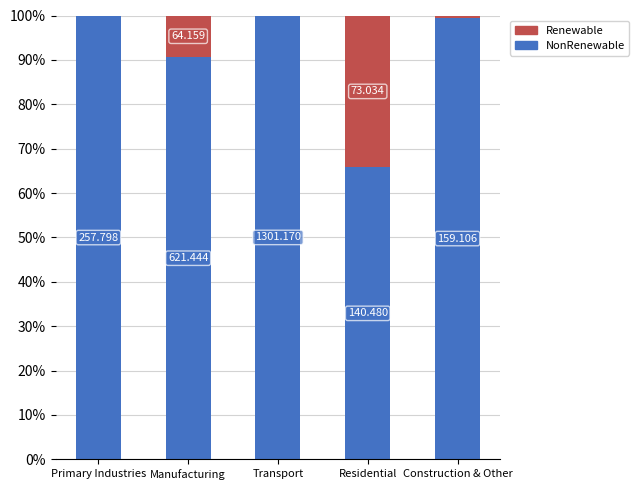

At which label does NonRenewable reach its peak?

Transport